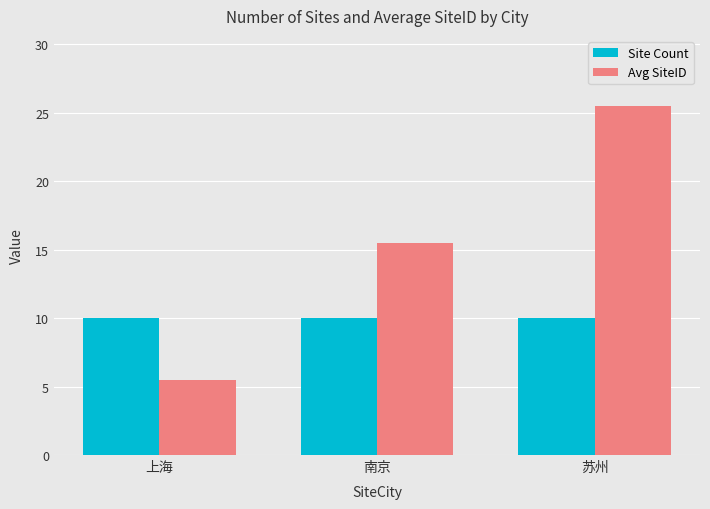

What is the label of the 1st bar from the left?

上海